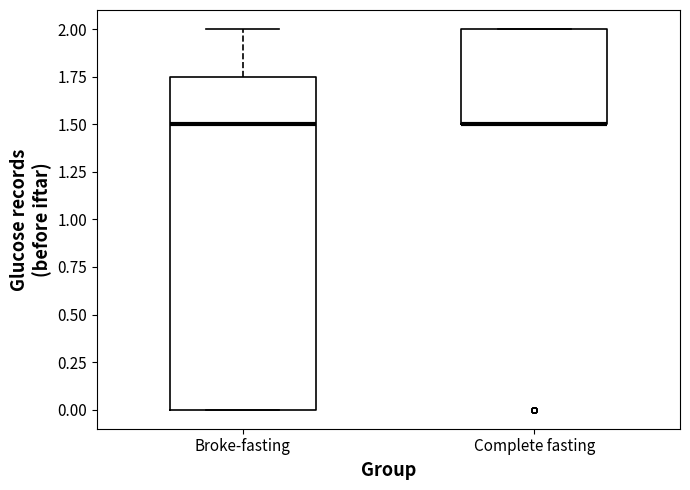

Reading left to right, read every box against the y-axis: the position of its median line, the range the box covers, and the ends of its whiskers. The values are not printed on the chart, so give them approximately, as read against the axis.

Broke-fasting: median 1.50, box 0.00 to 1.75, whiskers 0.00 to 2.00
Complete fasting: median 1.50 (drawn on the box's lower edge), box 1.50 to 2.00, whiskers 1.50 to 2.00